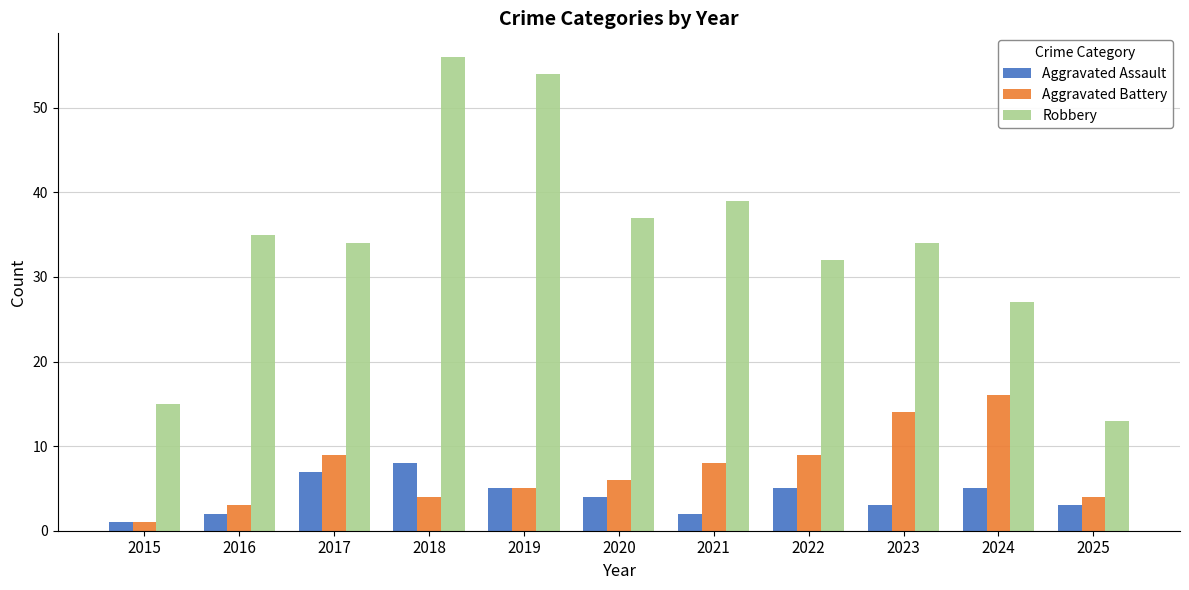

What is the difference between the maximum and minimum values in the Robbery series?

43